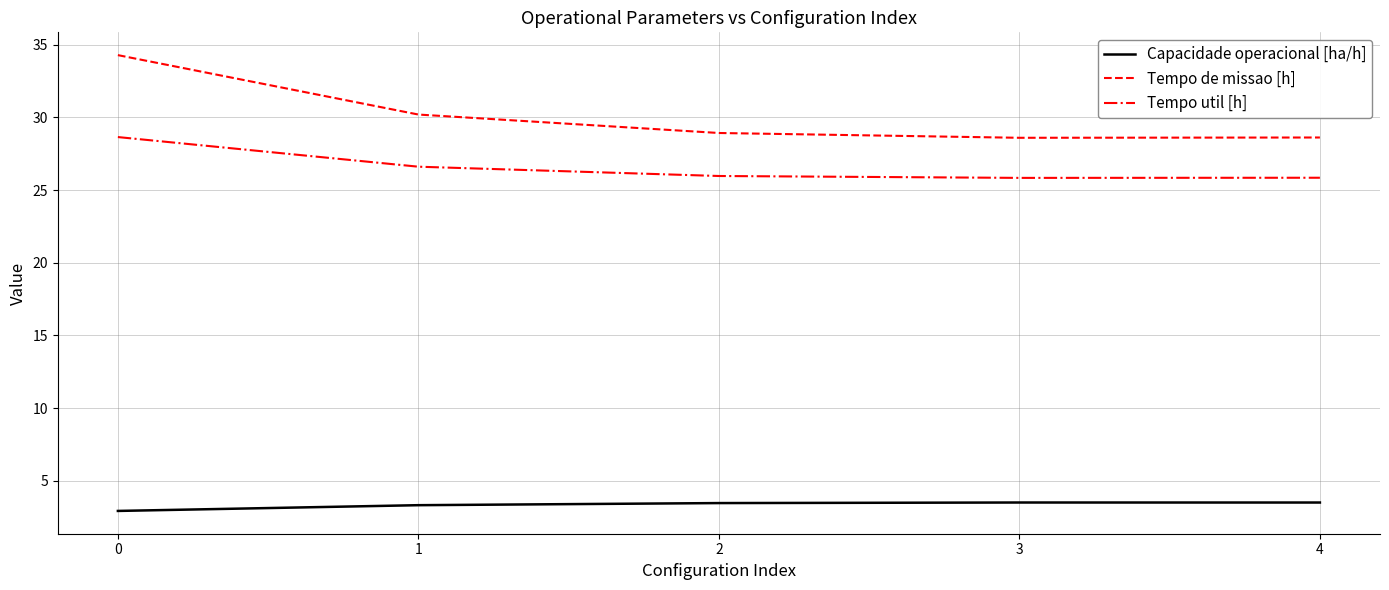

What is the minimum value for Tempo de missao [h]?

28.6